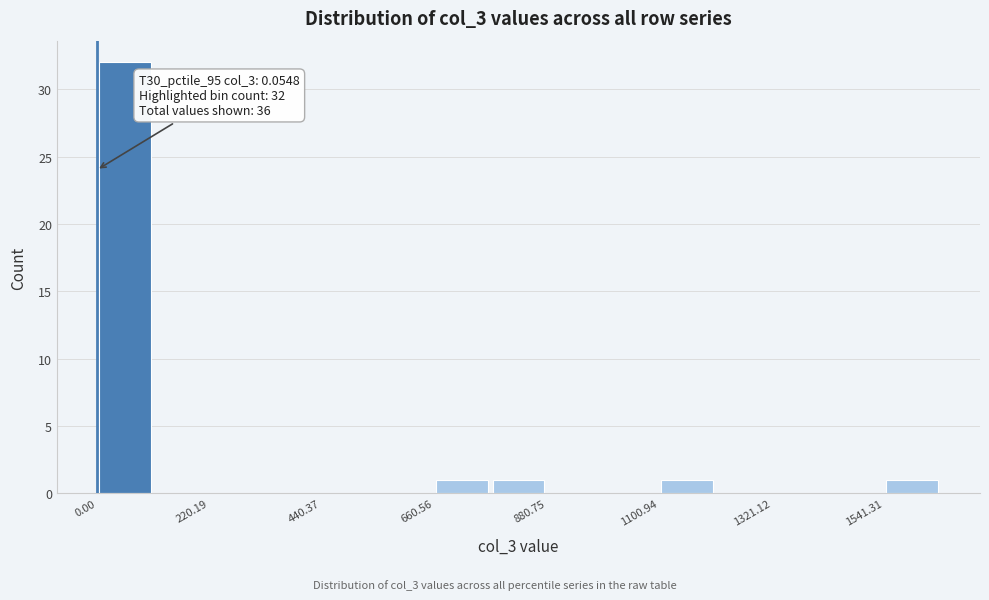

Around what value on the x-axis is the tallest bar? Give the approximate position of its centre, as read against the axis.

50